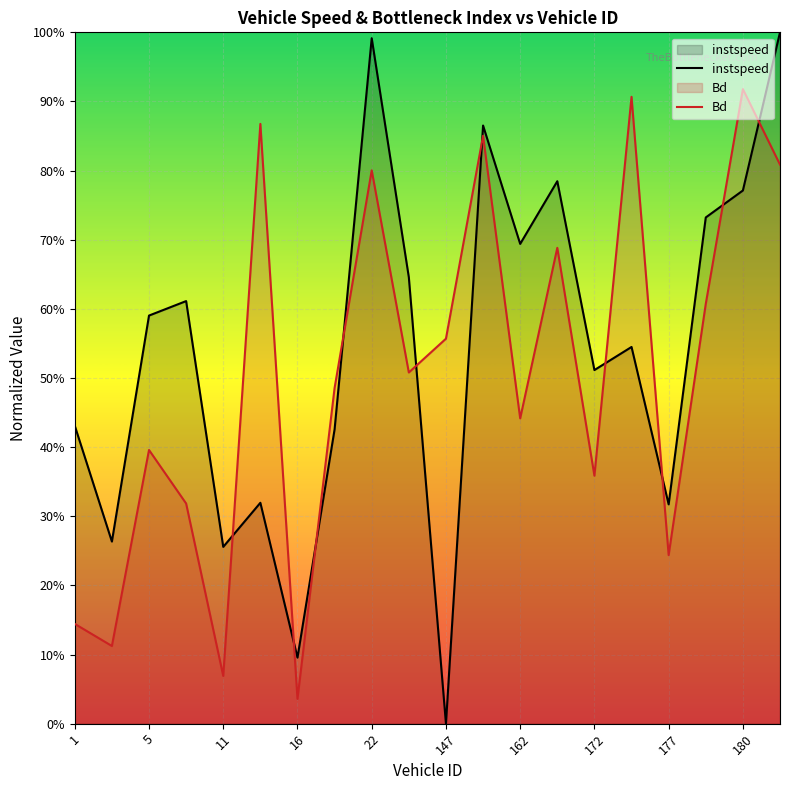

In Bd, how many points are higher than both neighbors (excluding endpoints)?

7